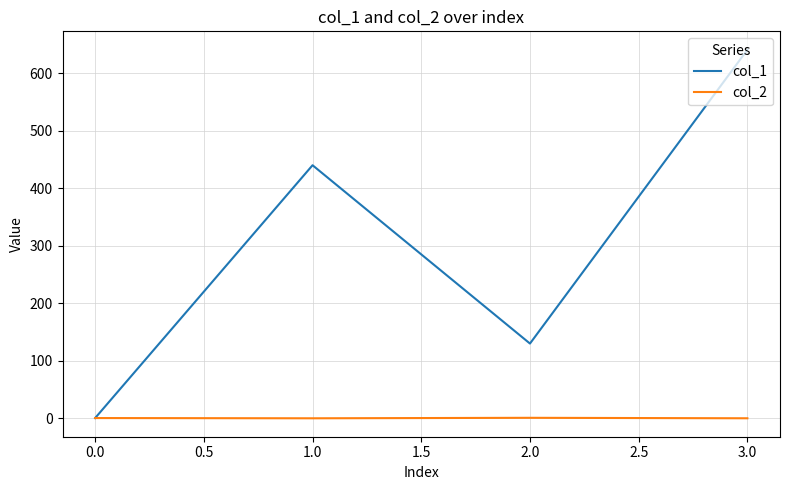

True or false: col_1 has more than 1 points higher than both neighbors.

False